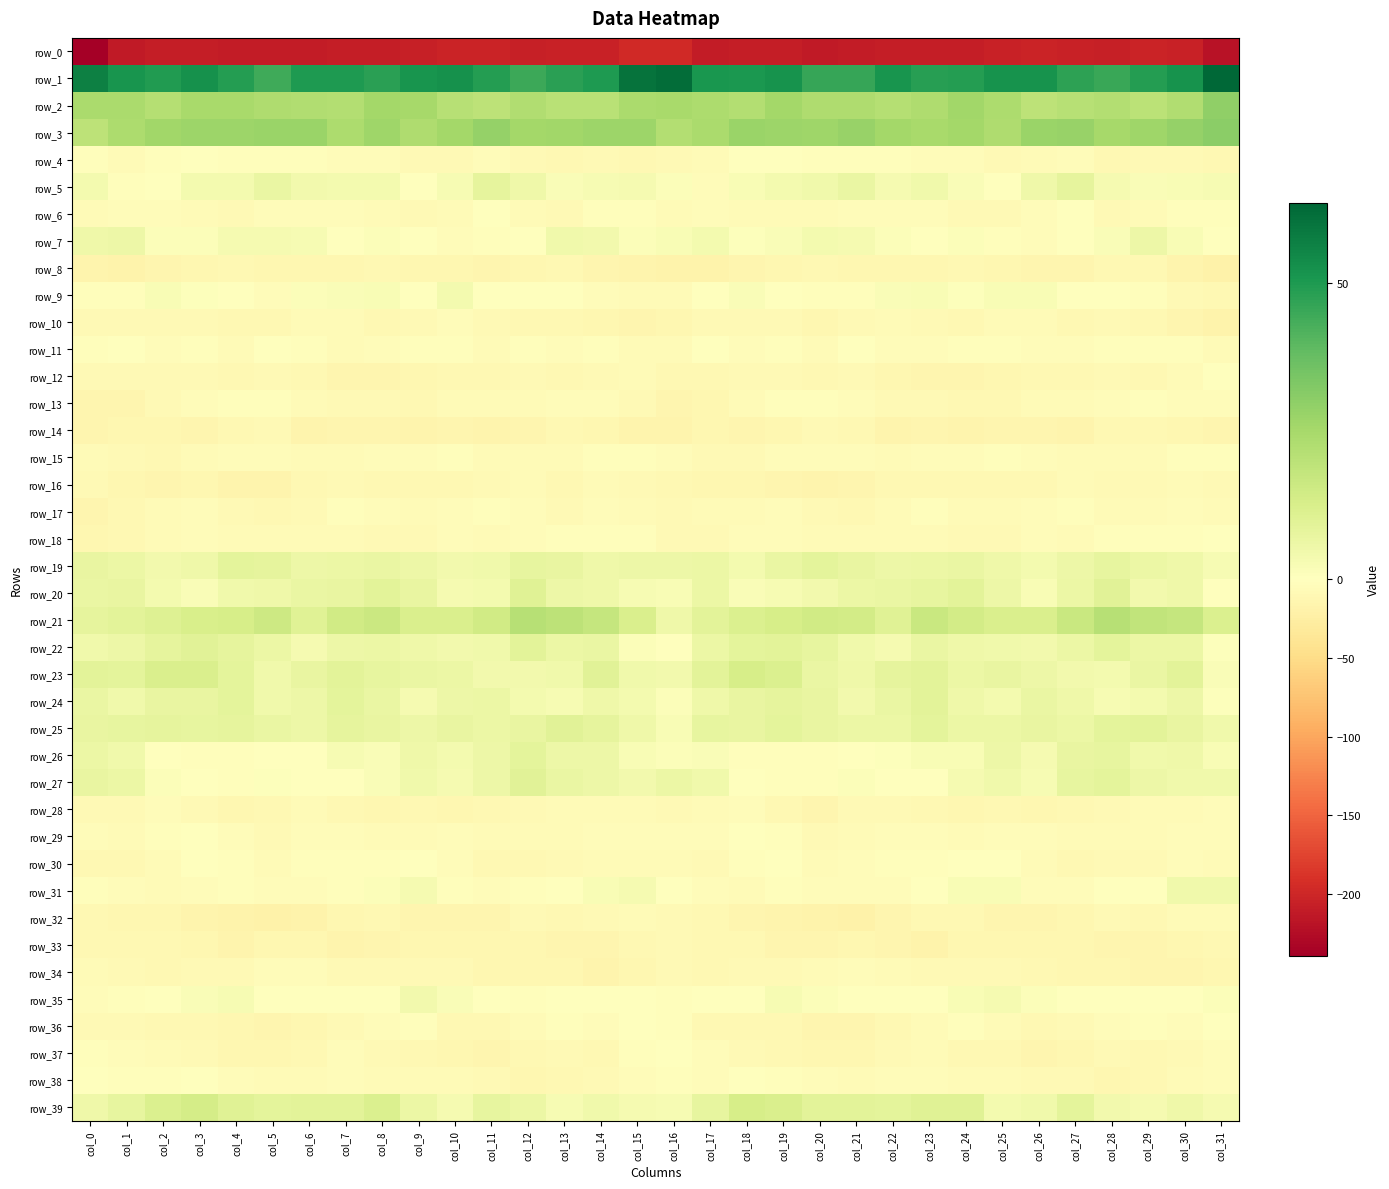

What is the difference between the highest and lowest values at col_12?

252.3